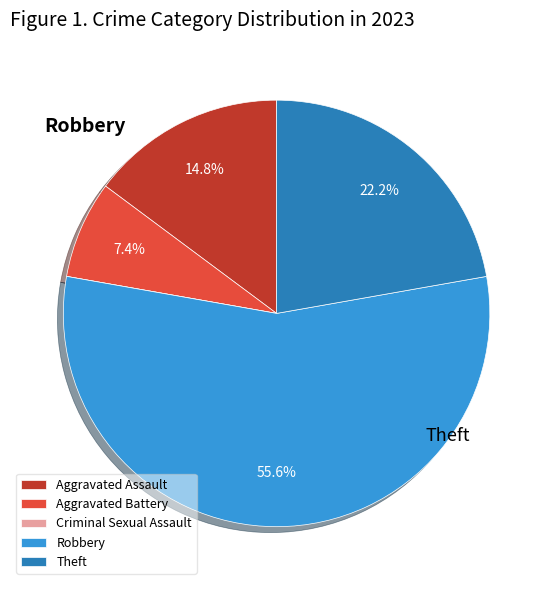

Do Aggravated Assault and Robbery together represent more than half of the pie?

Yes